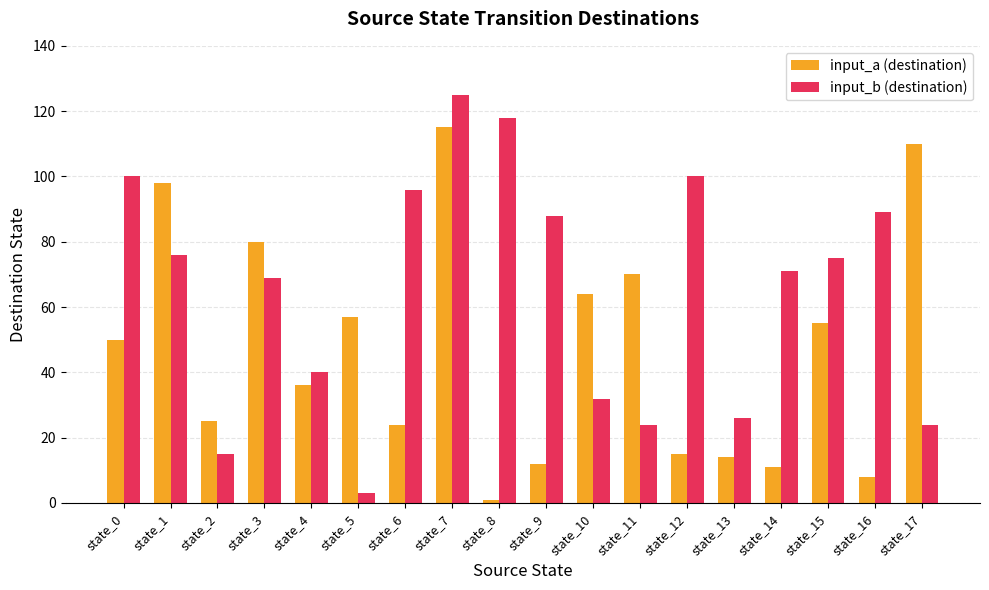

Reading left to right, what are all the values shown in this chart?

input_a (destination): 50	98	25	80	36	57	24	115	1	12	64	70	15	14	11	55	8	110
input_b (destination): 100	76	15	69	40	3	96	125	118	88	32	24	100	26	71	75	89	24